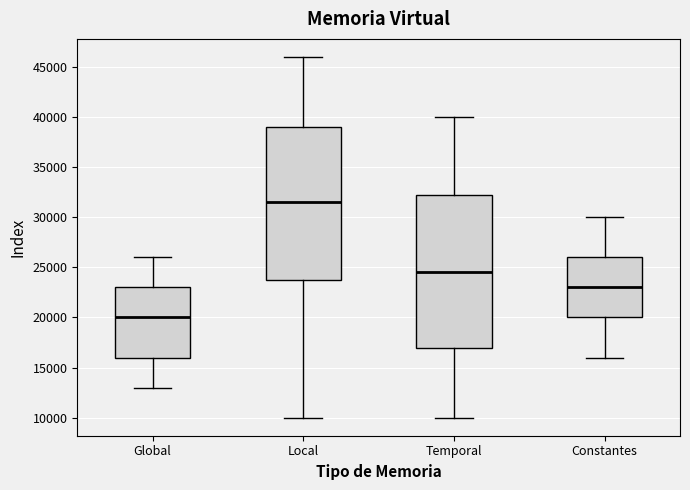

Reading left to right, read every box against the y-axis: the position of its median line, the range the box covers, and the ends of its whiskers. The values are not printed on the chart, so give them approximately, as read against the axis.

Global: median 20000, box 16000 to 23000, whiskers 13000 to 26000
Local: median 31500, box 24000 to 39000, whiskers 10000 to 46000
Temporal: median 24500, box 17000 to 32500, whiskers 10000 to 40000
Constantes: median 23000, box 20000 to 26000, whiskers 16000 to 30000